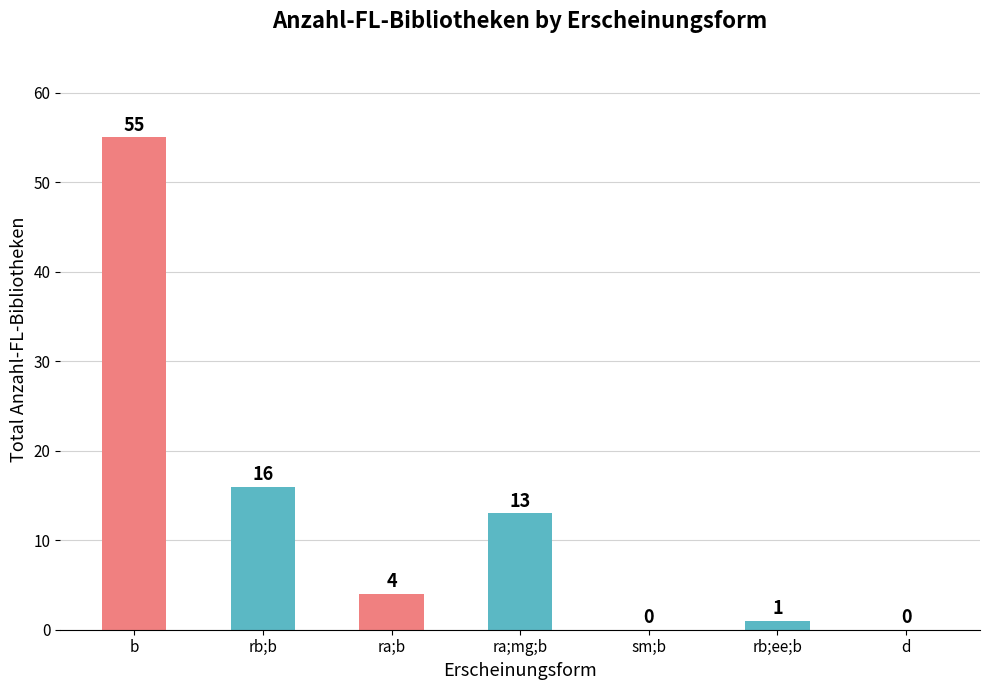

Reading left to right, what are all the values shown in this chart?

55	16	4	13	0	1	0